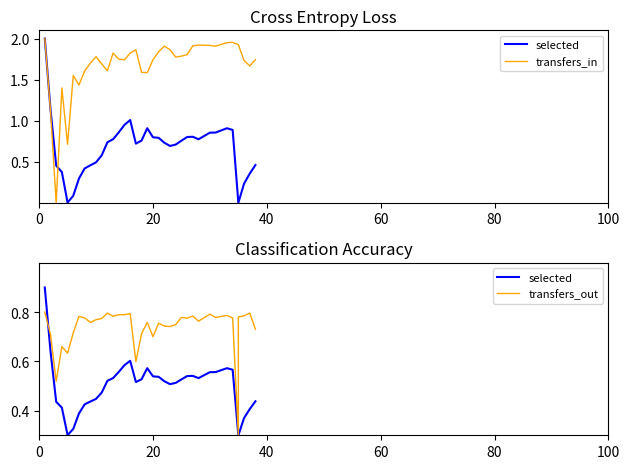

What is the difference between the maximum and minimum values in the transfers_out series?

0.5